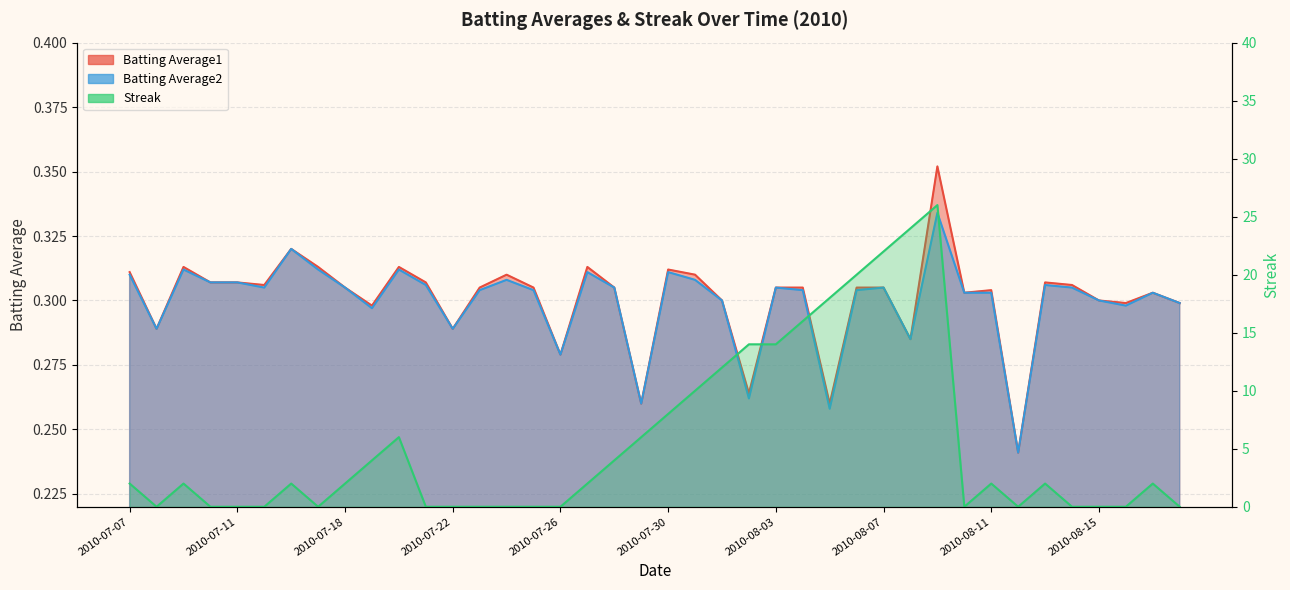

What are all the series names shown in the legend?

Batting Average1, Batting Average2, Streak